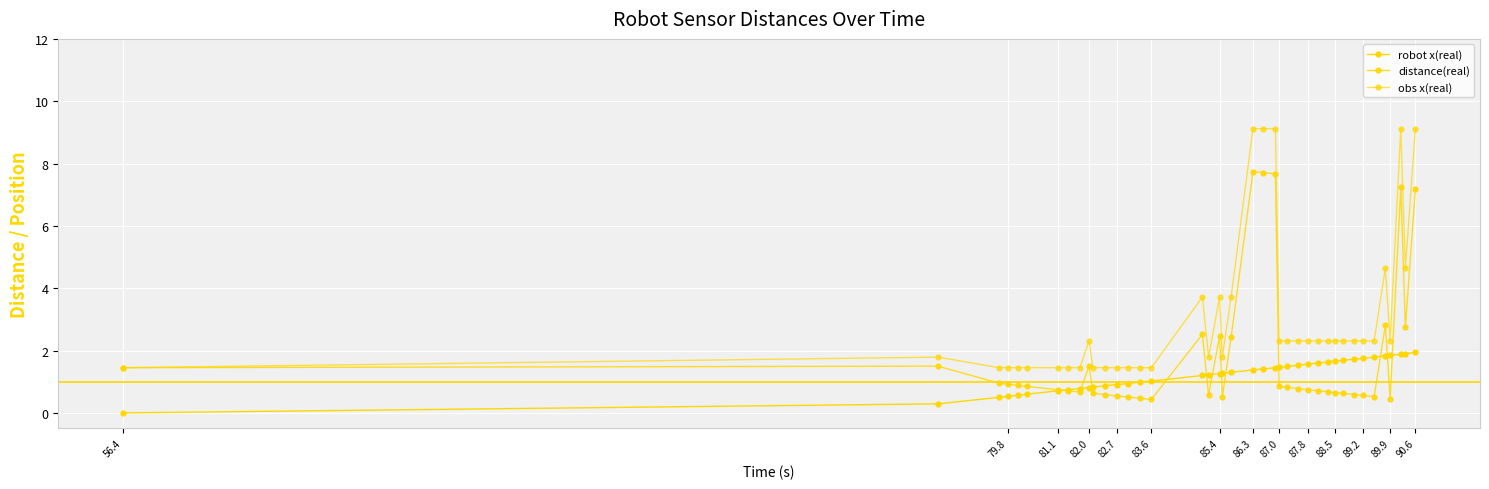

Which category has the lowest value across all series?

56.4